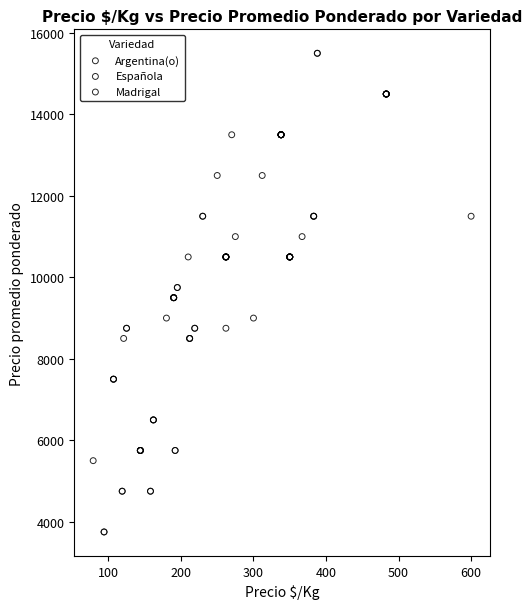

Which series reaches the minimum Y coordinate?

Española